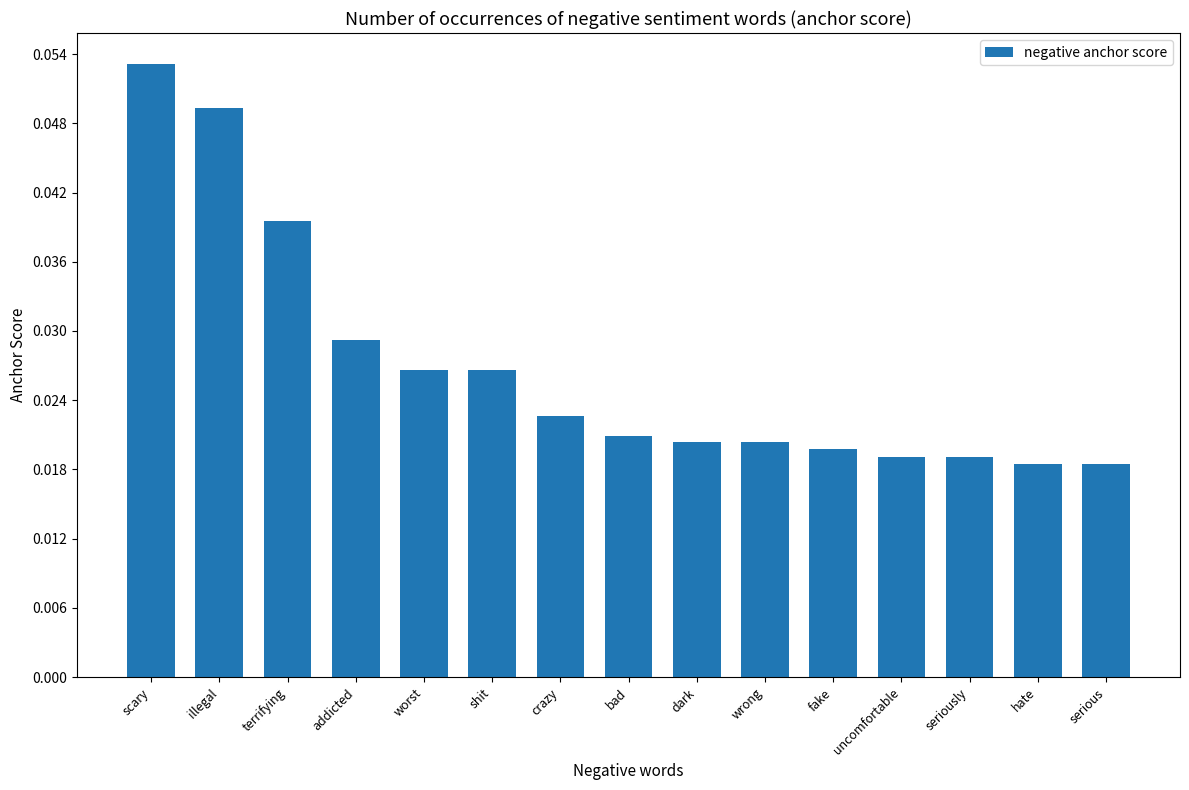

Between hate and bad, which is larger?

bad